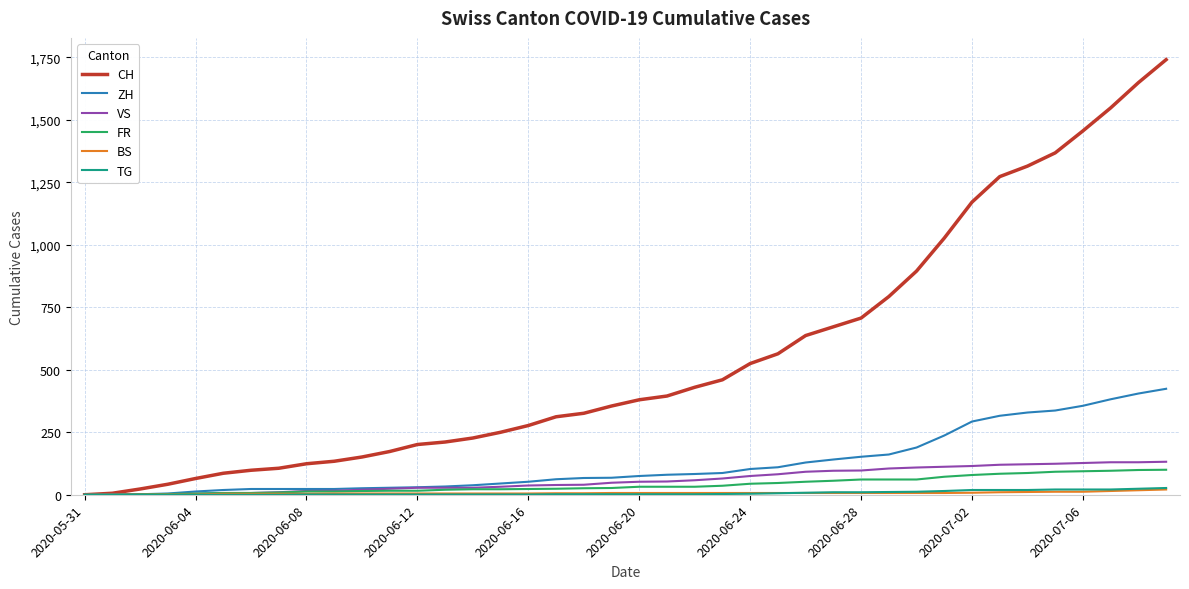

Which series has the largest total across all categories?

CH